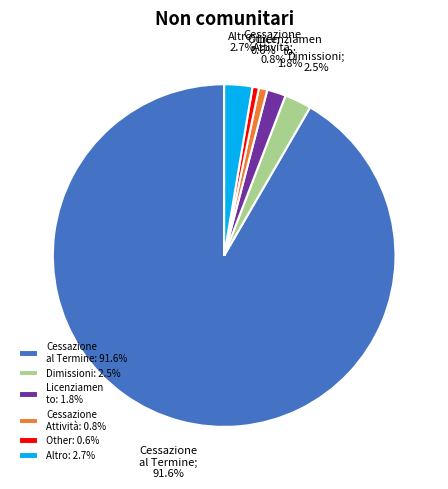

What is the largest slice in the pie chart?

Cessazione al Termine: 91.6%